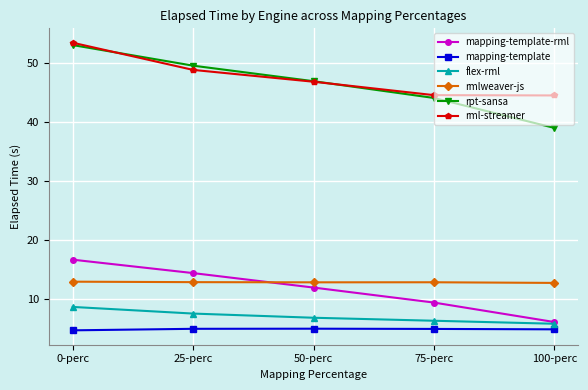

Between 25-perc and 75-perc, which series saw the biggest shift?

rpt-sansa